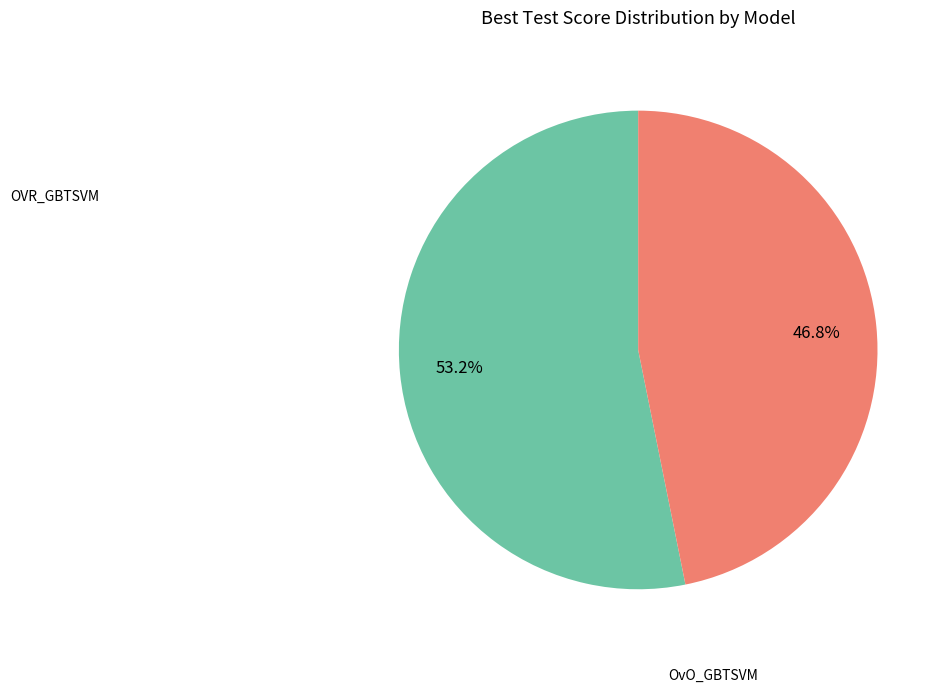

To the nearest percent, what percentage of the pie is OVR_GBTSVM?

53%